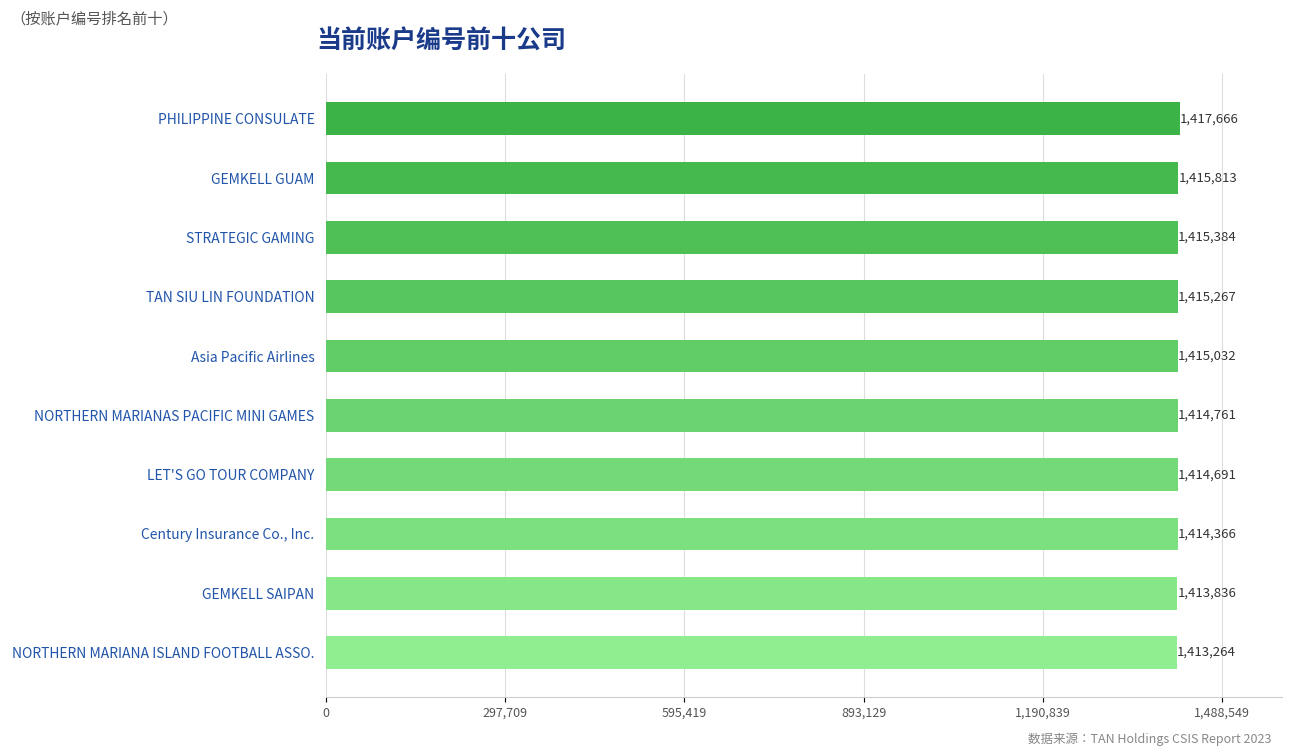

What is the ratio of the value at TAN SIU LIN FOUNDATION to the value at GEMKELL SAIPAN?

1.0